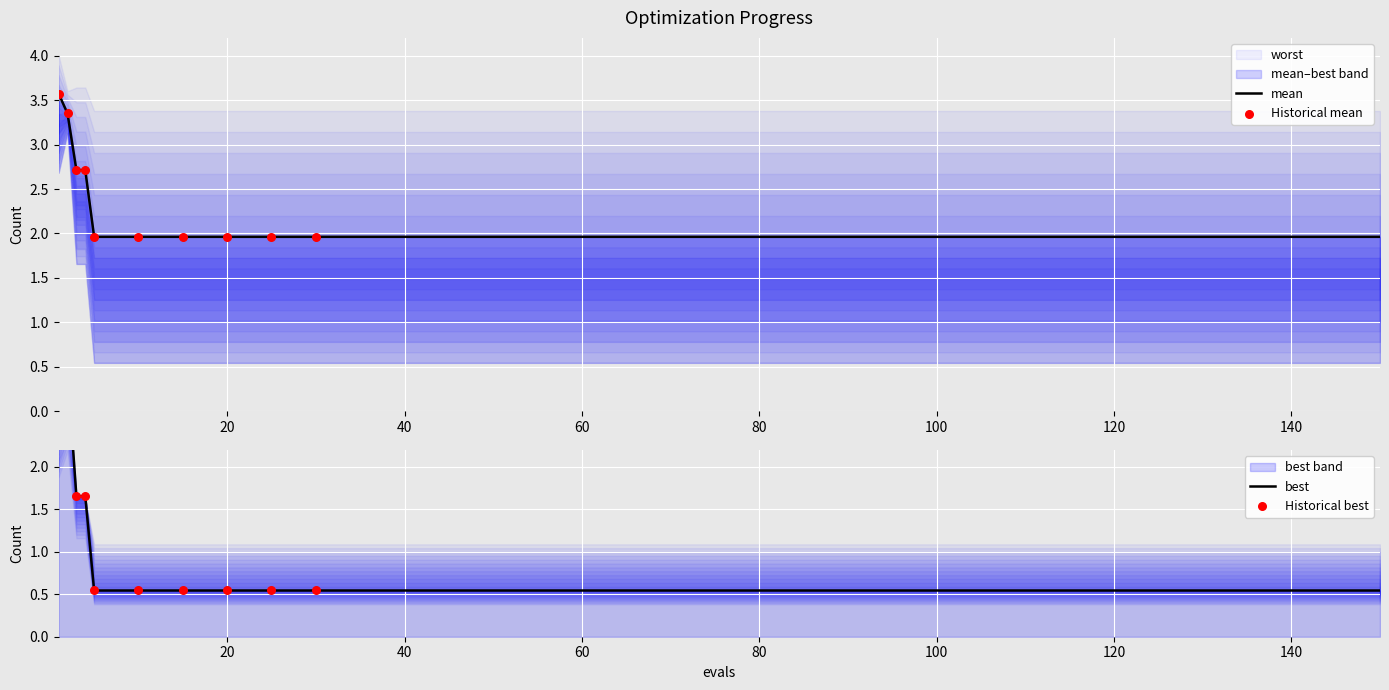

Which series reaches the maximum Y coordinate?

mean